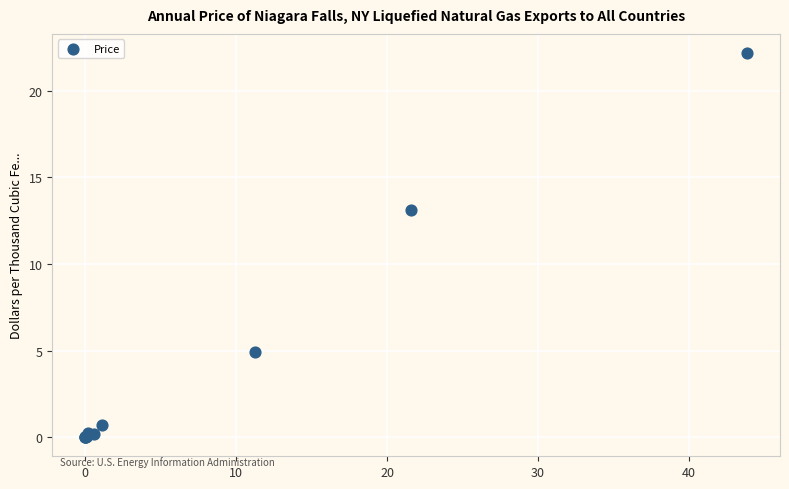

What Y value in the scatter plot is closest to 11?

13.1